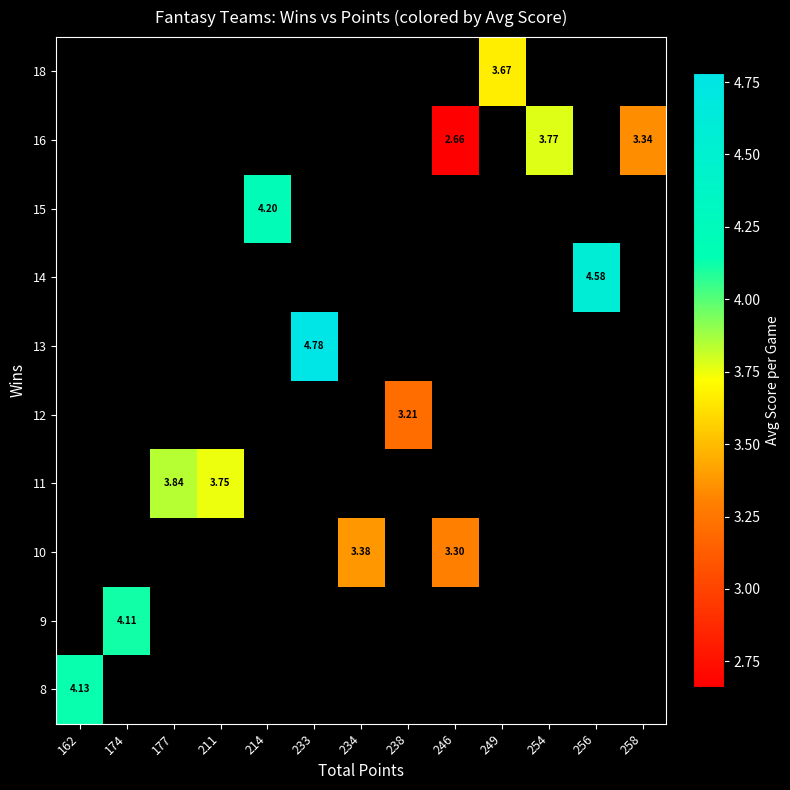

At how many categories does at least one series exceed 3?

13